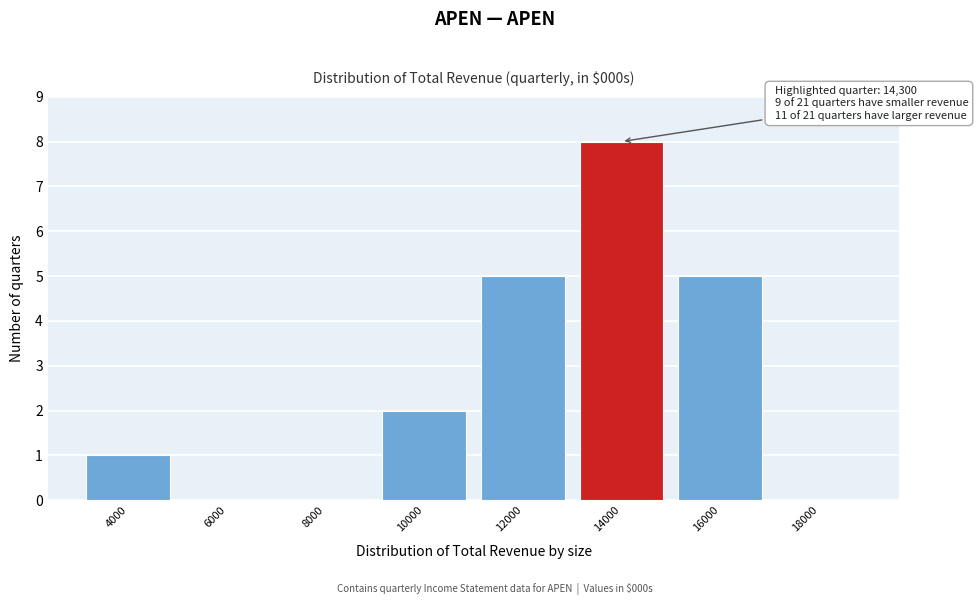

Reading right to left, transcribe all the data shown in this chart.

18000=0	16000=5	14000=8	12000=5	10000=2	8000=0	6000=0	4000=1